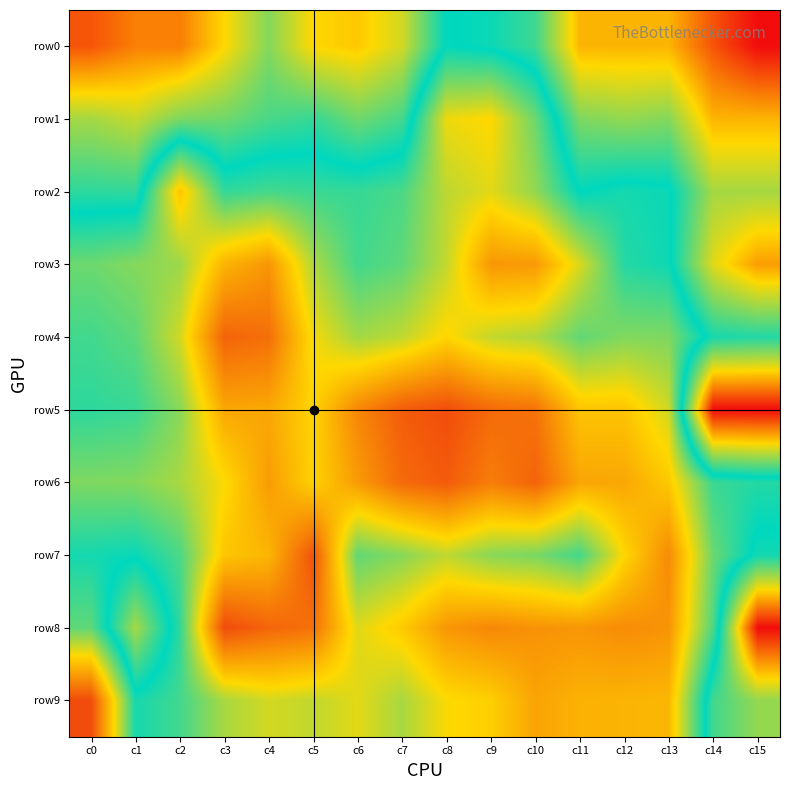

Reading left to right, list all the values displayed in this chart.

row0: c0=0.7	c1=1.1	c2=1.1	c3=1.9	c4=2.9	c5=1.9	c6=1.8	c7=2.3	c8=3.9	c9=3.8	c10=3.4	c11=1.6	c12=1.6	c13=1.6	c14=0.7	c15=0.0
row1: c0=2.6	c1=2.4	c2=2.9	c3=3.0	c4=3.3	c5=3.5	c6=3.0	c7=3.4	c8=5.7	c9=5.9	c10=4.7	c11=2.9	c12=2.8	c13=2.9	c14=1.6	c15=1.6
row2: c0=3.6	c1=3.5	c2=6.1	c3=4.3	c4=4.4	c5=4.3	c6=4.3	c7=4.5	c8=5.3	c9=5.6	c10=5.0	c11=3.9	c12=4.1	c13=4.0	c14=2.6	c15=2.6
row3: c0=4.7	c1=4.9	c2=5.1	c3=6.4	c4=6.8	c5=5.2	c6=4.4	c7=4.6	c8=5.4	c9=6.8	c10=6.7	c11=5.6	c12=4.2	c13=4.0	c14=2.2	c15=1.4
row4: c0=4.4	c1=4.6	c2=5.5	c3=7.5	c4=7.3	c5=5.8	c6=5.1	c7=5.4	c8=5.9	c9=5.4	c10=5.2	c11=4.7	c12=4.9	c13=4.9	c14=3.7	c15=3.6
row5: c0=4.2	c1=4.3	c2=4.9	c3=6.5	c4=6.5	c5=5.9	c6=7.0	c7=7.6	c8=7.8	c9=7.4	c10=7.3	c11=6.1	c12=6.1	c13=5.5	c14=0.0	c15=0.0
row6: c0=4.9	c1=4.9	c2=5.2	c3=5.8	c4=6.7	c5=5.9	c6=6.7	c7=7.4	c8=7.6	c9=7.1	c10=7.5	c11=6.6	c12=6.5	c13=6.1	c14=4.3	c15=4.2
row7: c0=4.1	c1=4.0	c2=4.5	c3=6.1	c4=6.3	c5=7.7	c6=4.6	c7=4.9	c8=5.4	c9=5.0	c10=4.8	c11=4.4	c12=5.9	c13=6.9	c14=4.7	c15=3.8
row8: c0=4.6	c1=2.6	c2=4.3	c3=7.8	c4=7.4	c5=7.3	c6=5.6	c7=6.0	c8=6.8	c9=7.0	c10=6.8	c11=6.8	c12=6.9	c13=6.8	c14=4.5	c15=0.0
row9: c0=7.8	c1=4.1	c2=4.4	c3=5.2	c4=5.5	c5=5.4	c6=5.6	c7=5.2	c8=5.8	c9=6.0	c10=6.6	c11=6.4	c12=6.4	c13=6.3	c14=3.4	c15=2.8